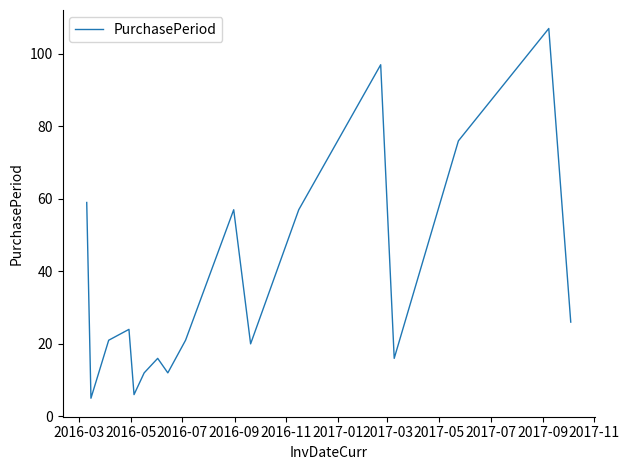

What is the difference between the maximum and minimum values?

102